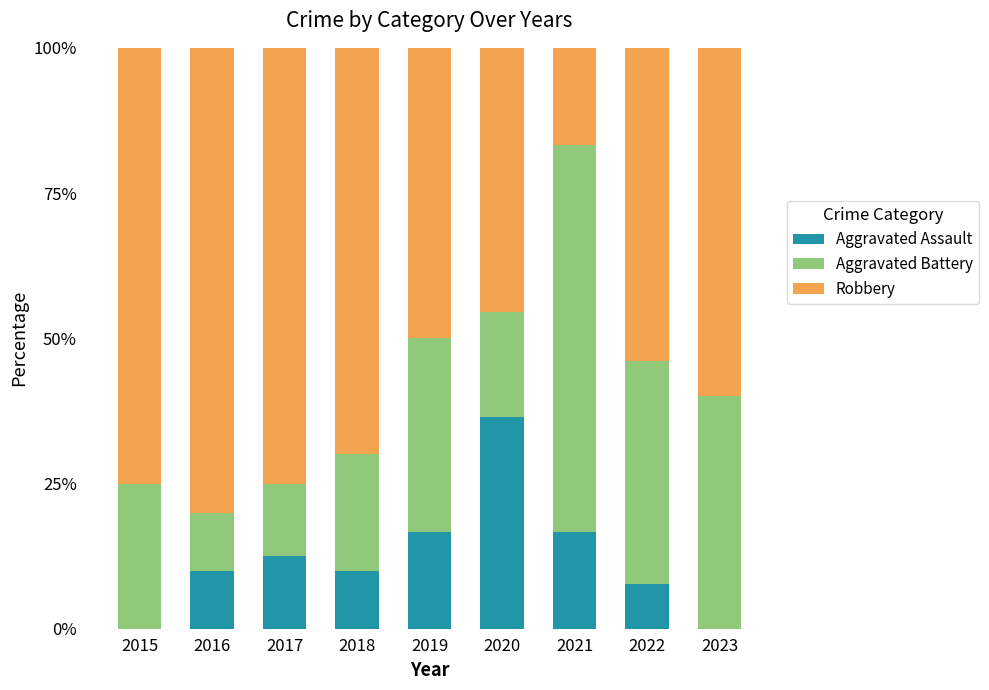

What is the approximate value of Aggravated Assault at 2018?

10.0